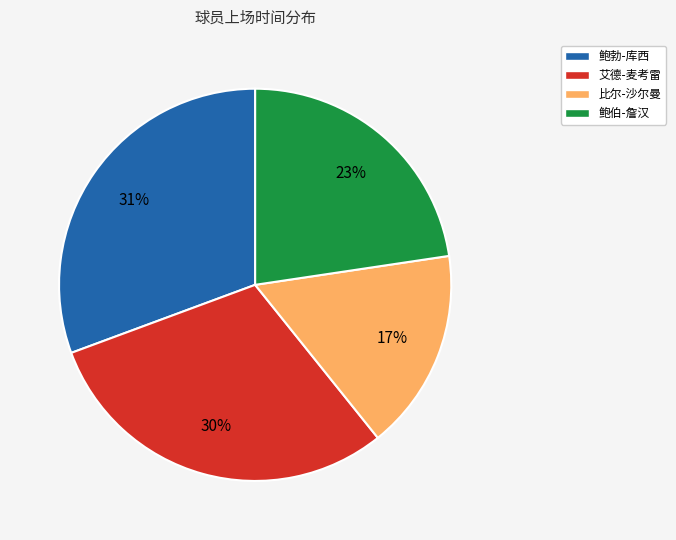

Count the number of slices in the pie.

4